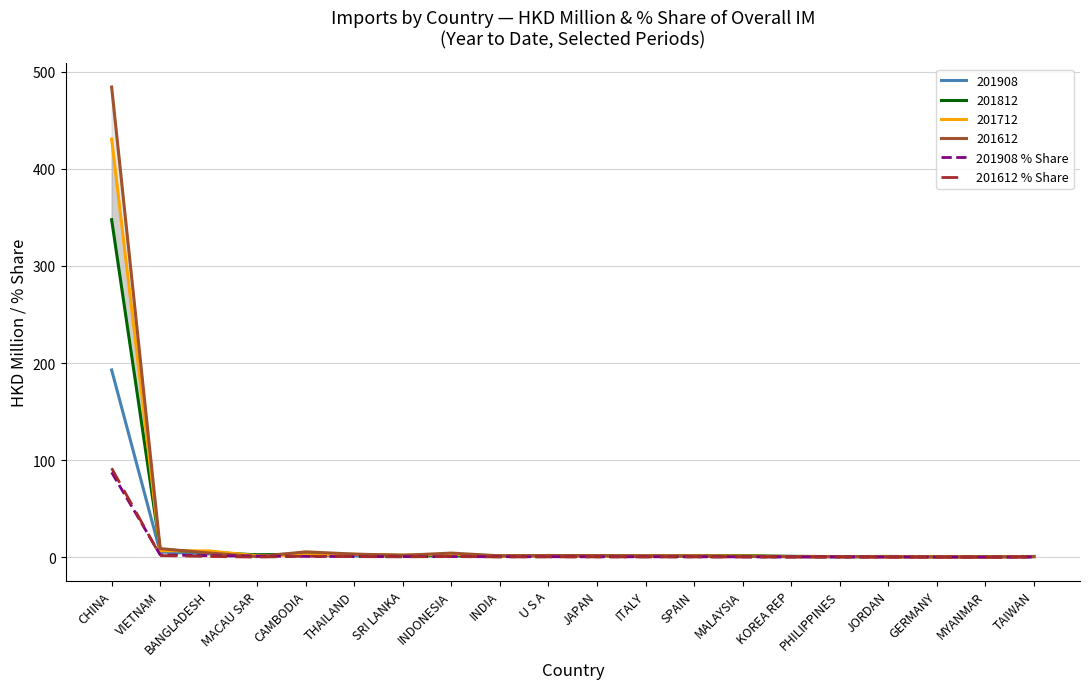

The 201908 % Share series shows 0.5 at INDIA. True or false?

True